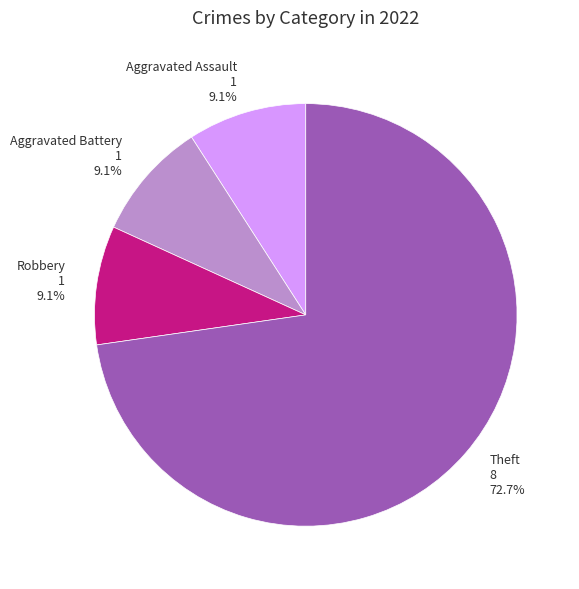

To the nearest percent, what is the difference between the largest and smallest slice percentages?

64%